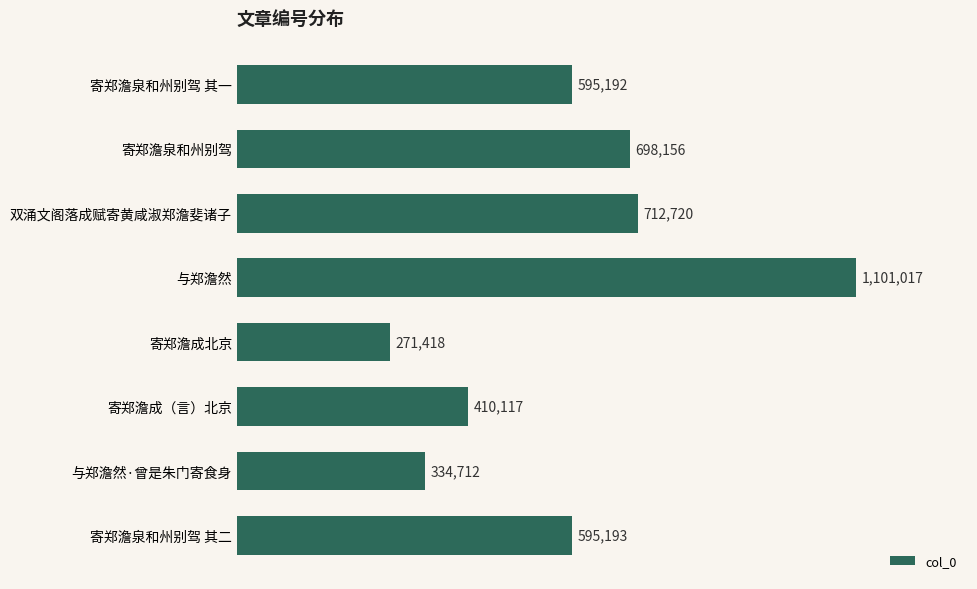

Which category has the highest value across all series?

与郑澹然